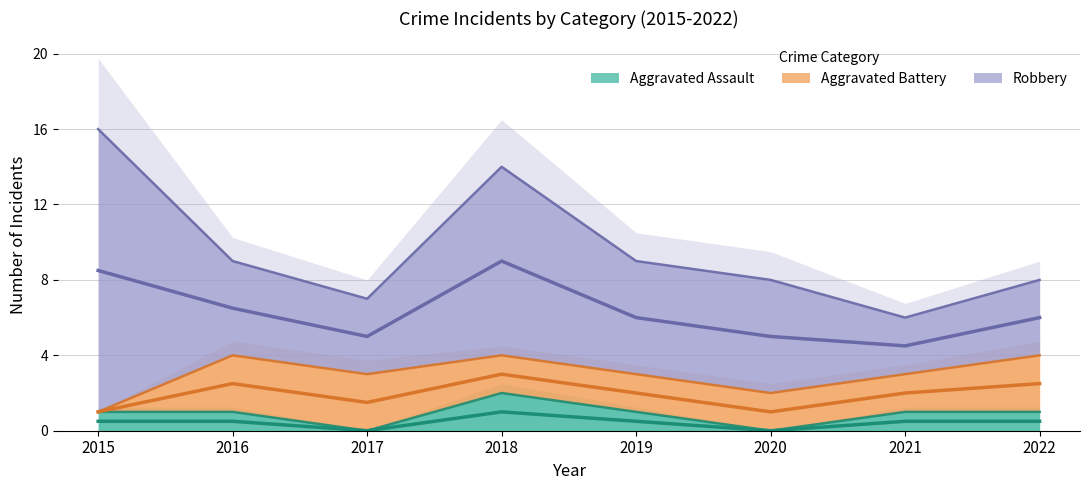

Reading left to right, list all the values displayed in this chart.

Aggravated Assault: 2015=1	2016=1	2017=0	2018=2	2019=1	2020=0	2021=1	2022=1
Aggravated Battery: 2015=0	2016=3	2017=3	2018=2	2019=2	2020=2	2021=2	2022=3
Robbery: 2015=15	2016=5	2017=4	2018=10	2019=6	2020=6	2021=3	2022=4